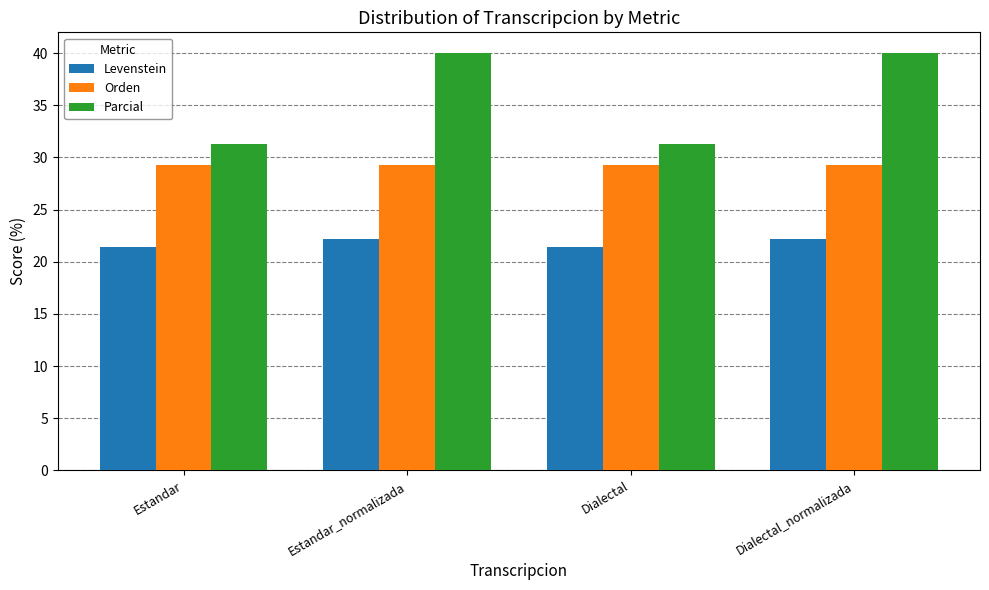

At how many categories does at least one series exceed 25?

4